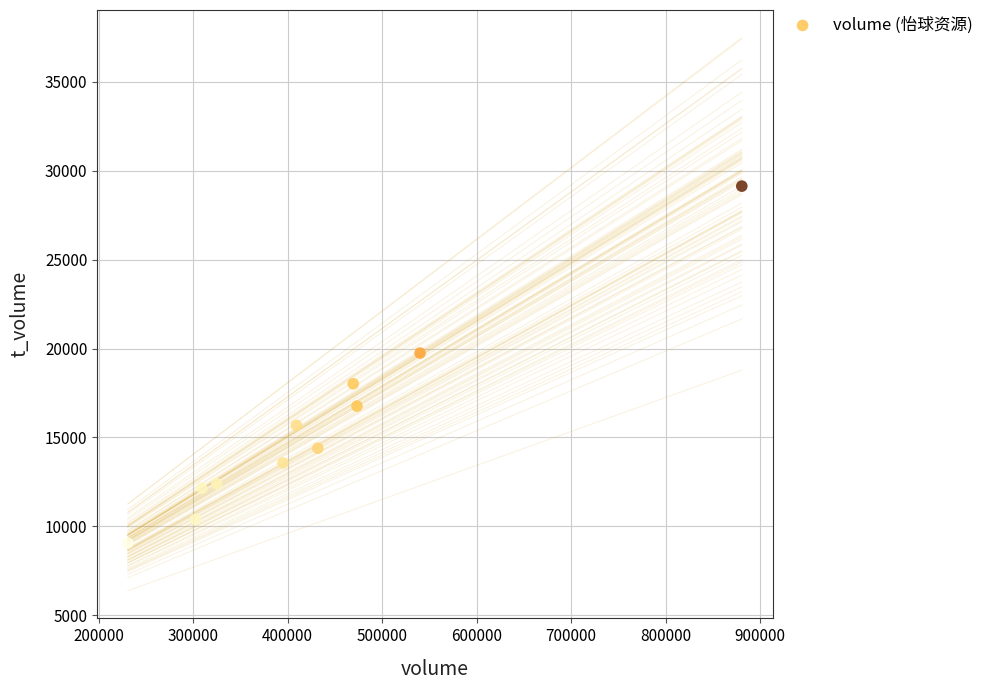

What is the range of X values (max minus min)?

649745